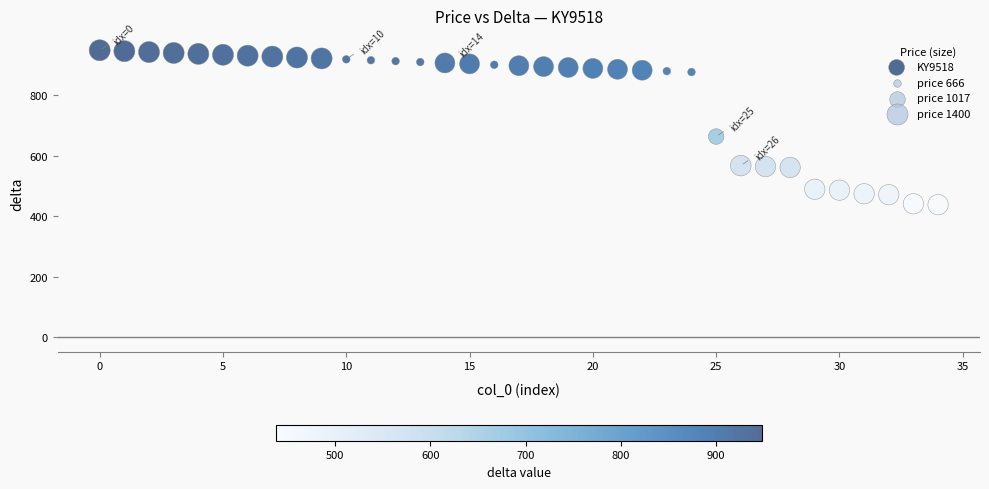

What Y value in the scatter plot is closest to 693?

663